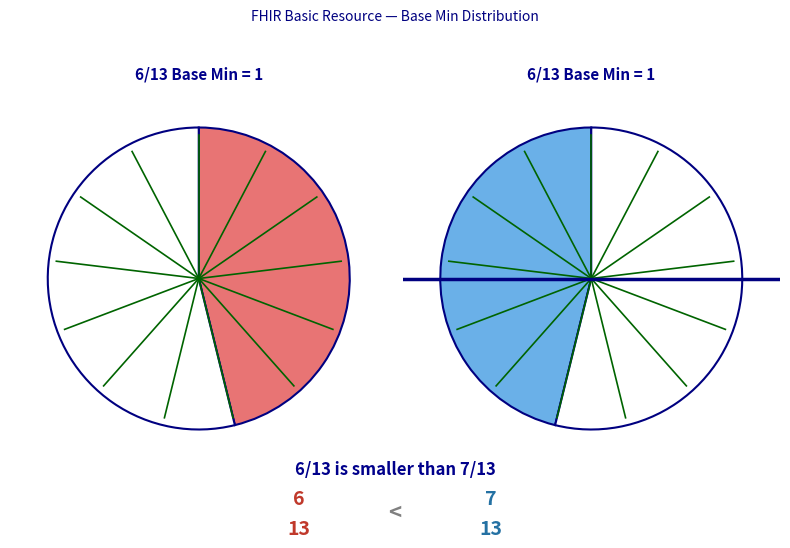

How many segments does this pie chart have?

13